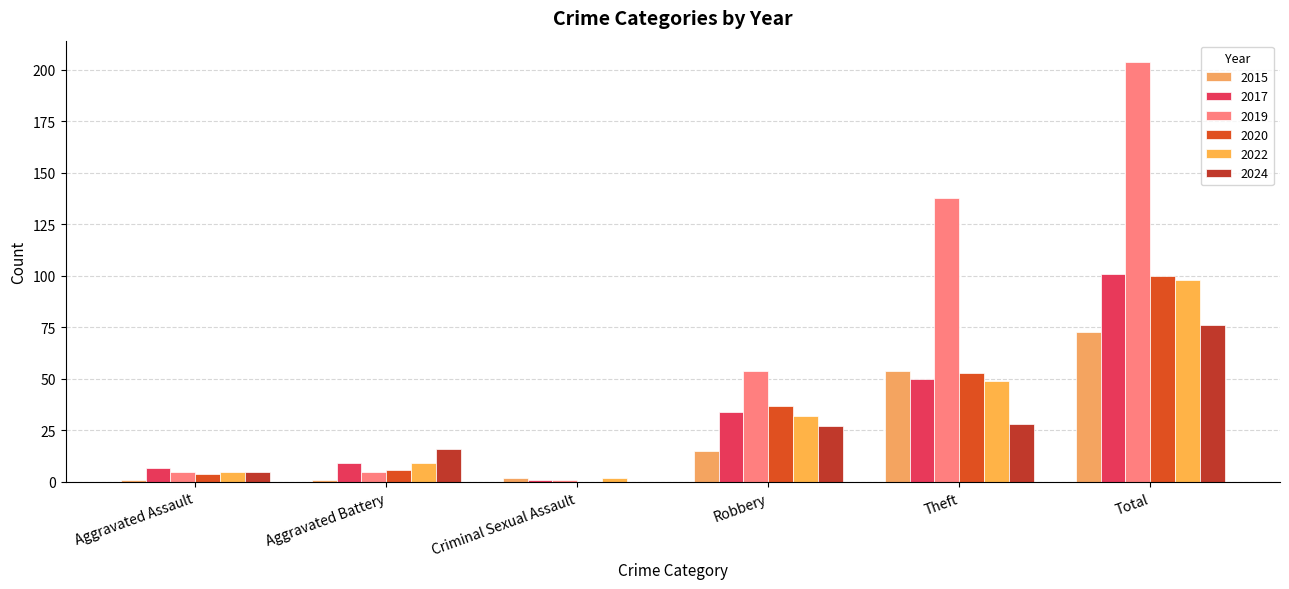

How many distinct data groups are displayed?

6